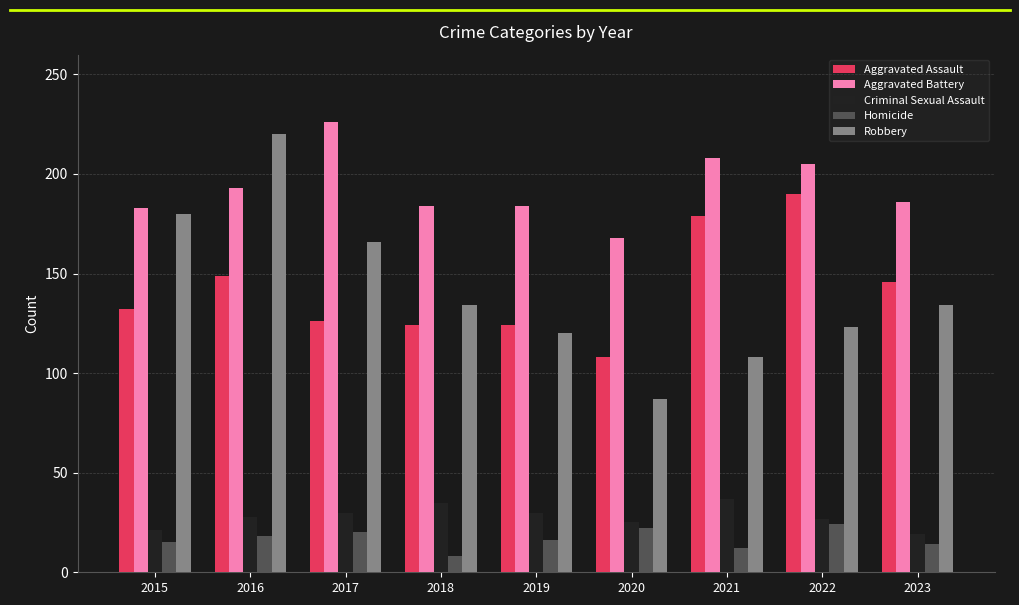

What is the total value across all series at 2015?

531